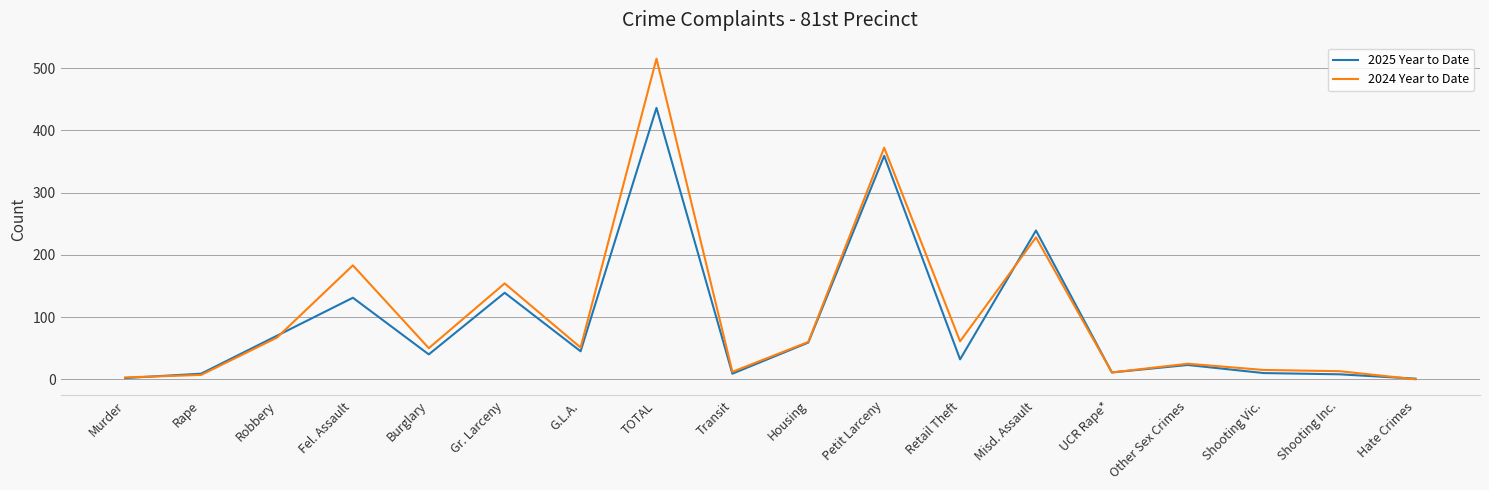

What is the total value across all series at Shooting Vic.?

25